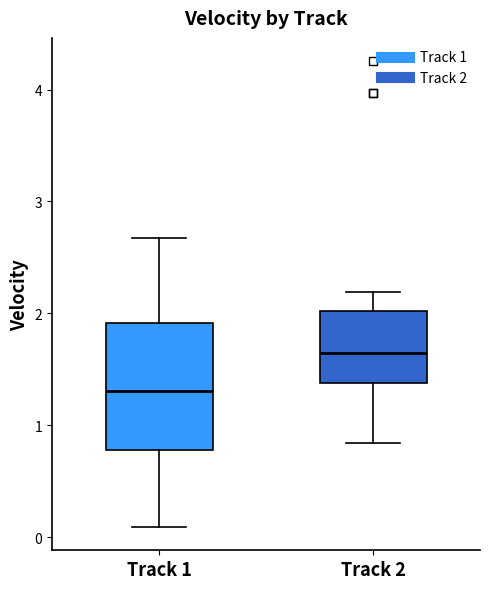

Comparing the boxes themselves (not the whiskers), which one is the tallest?

Track 1